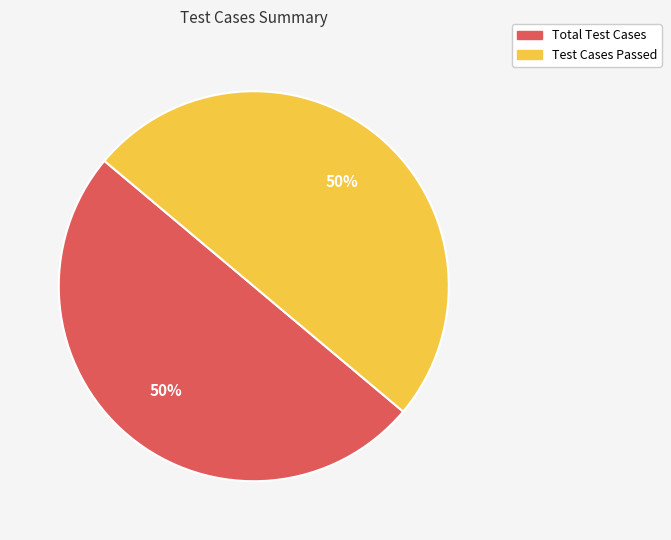

To the nearest percent, what is the average slice percentage?

50%